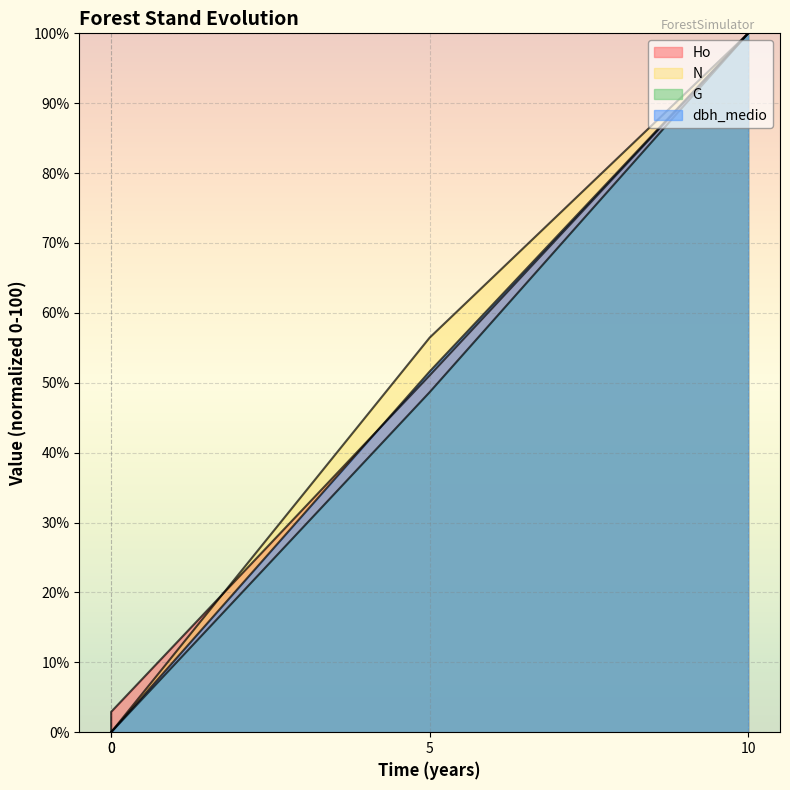

List the series in order of their peak value, lowest first.

Ho, N, G, dbh_medio